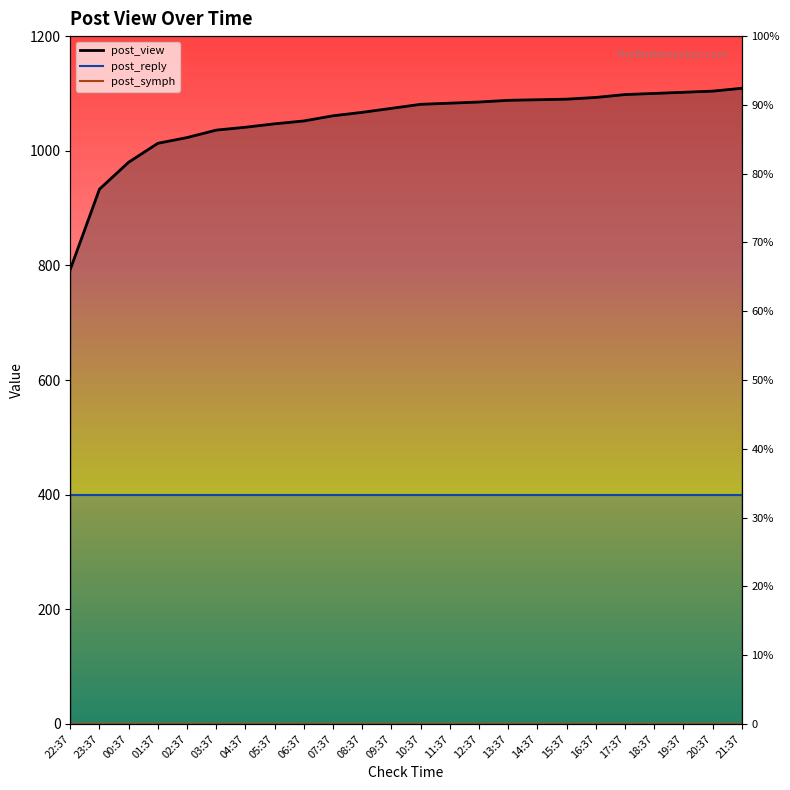

At which category is the sum across all series the highest?

21:37